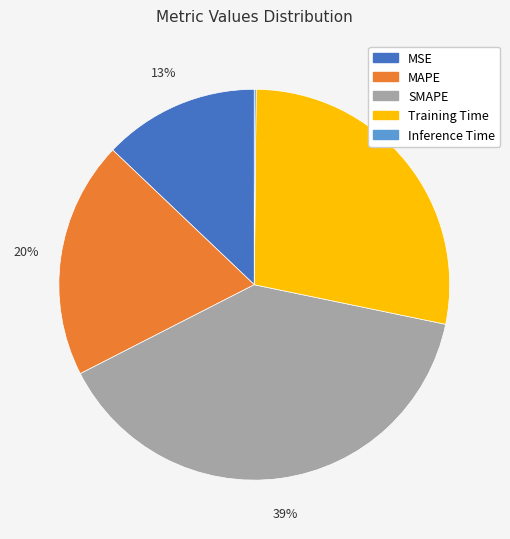

Which has a higher value, SMAPE or MSE?

SMAPE